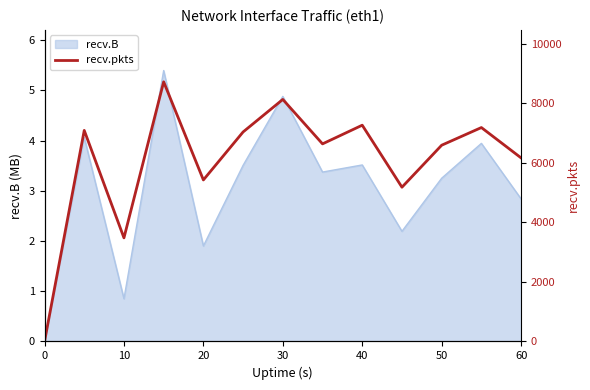

How many values are above zero?

12